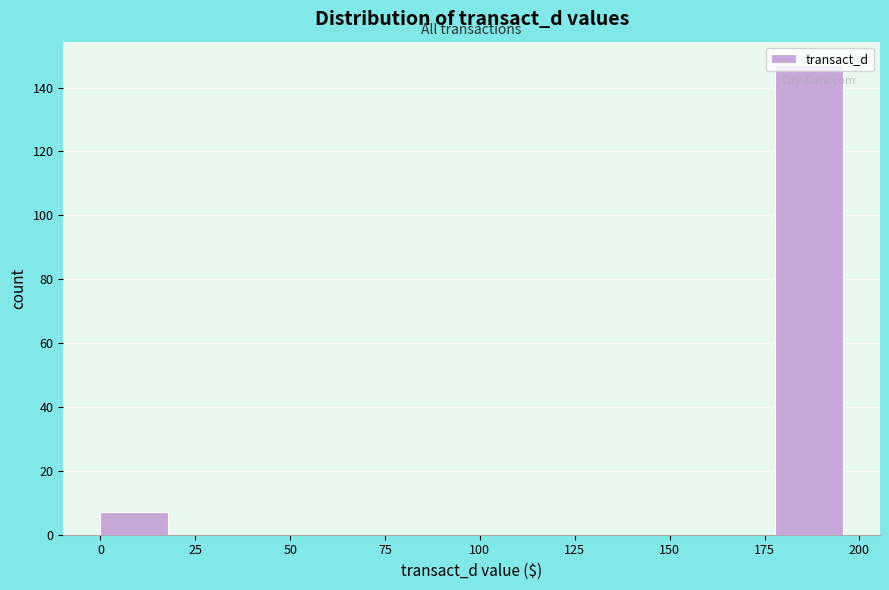

Around what value on the x-axis is the tallest bar? Give the approximate position of its centre, as read against the axis.

185